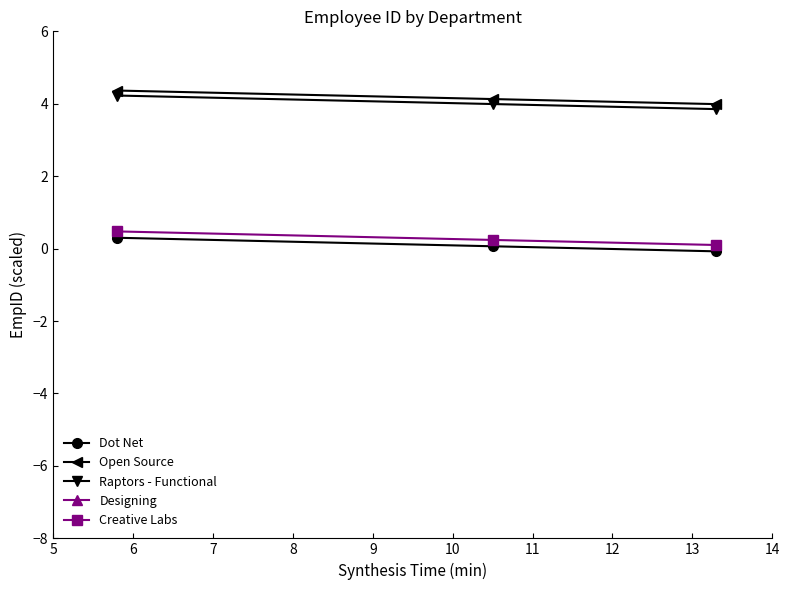

What is the value of the Open Source point at the 1st from the left?

4.4